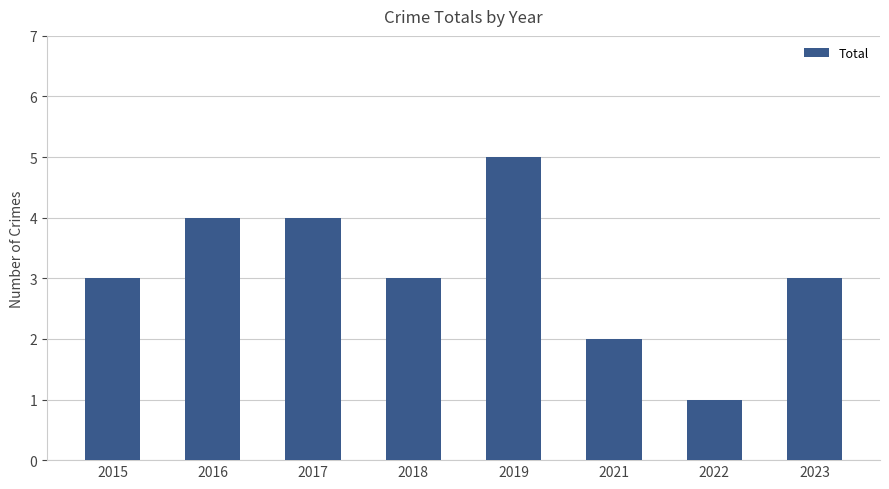

At which category does the chart reach its minimum across all series?

2022